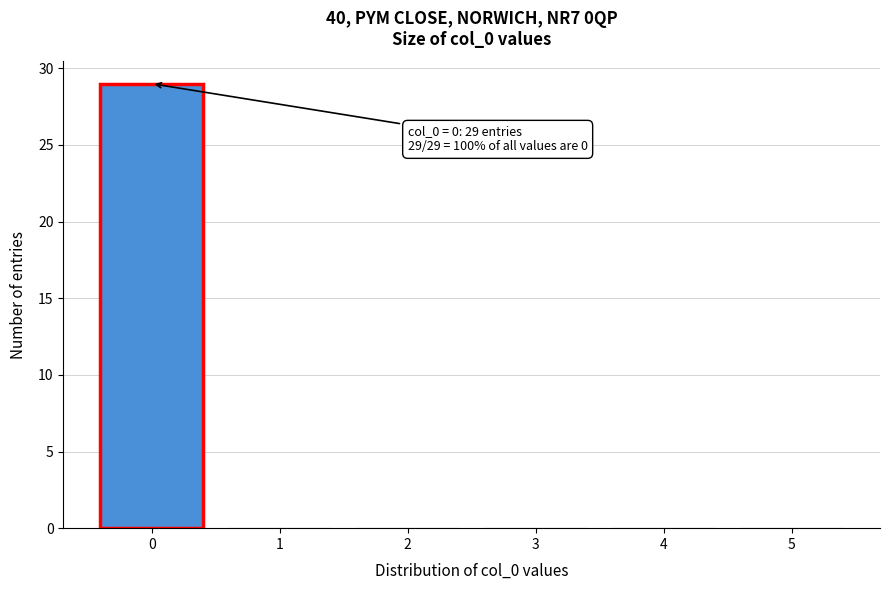

Which range on the x-axis has the tallest bar?

-0.5 to 0.5